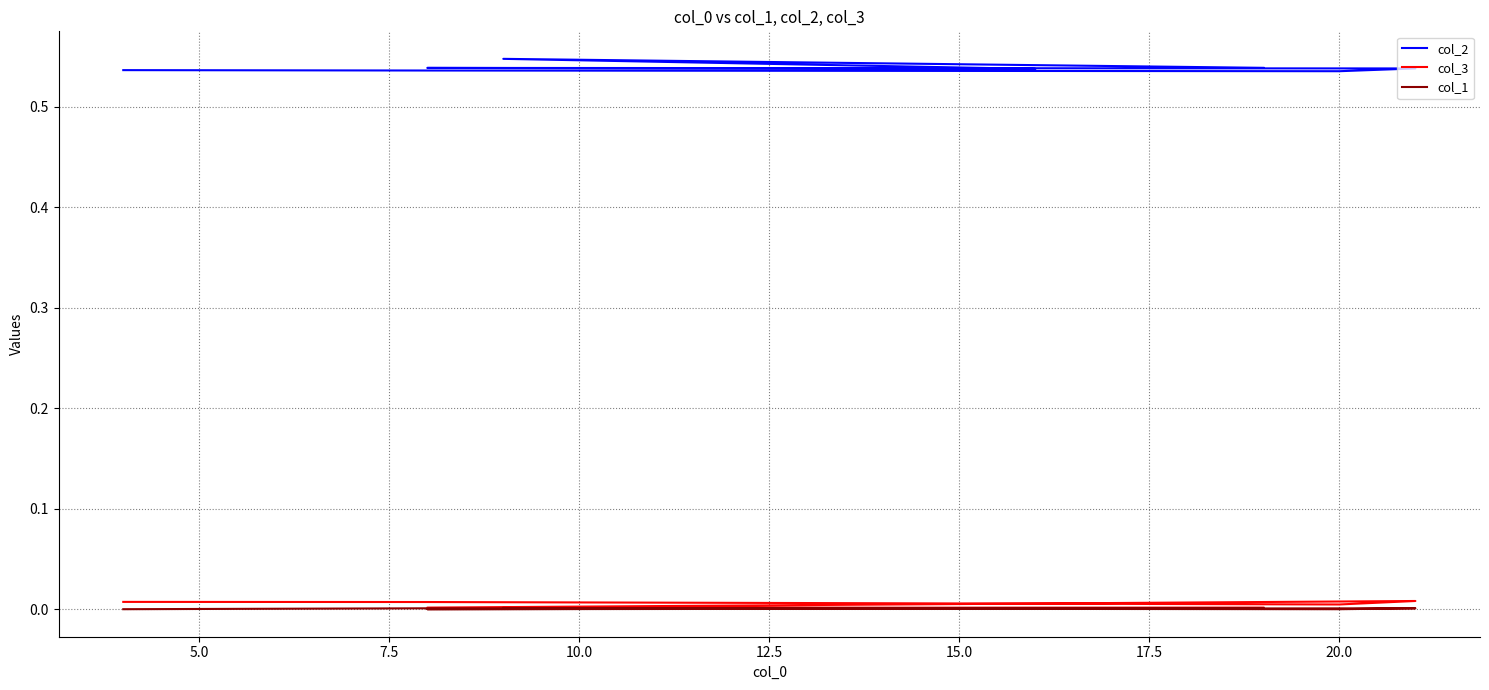

Where is the first local maximum for col_1?

12.5